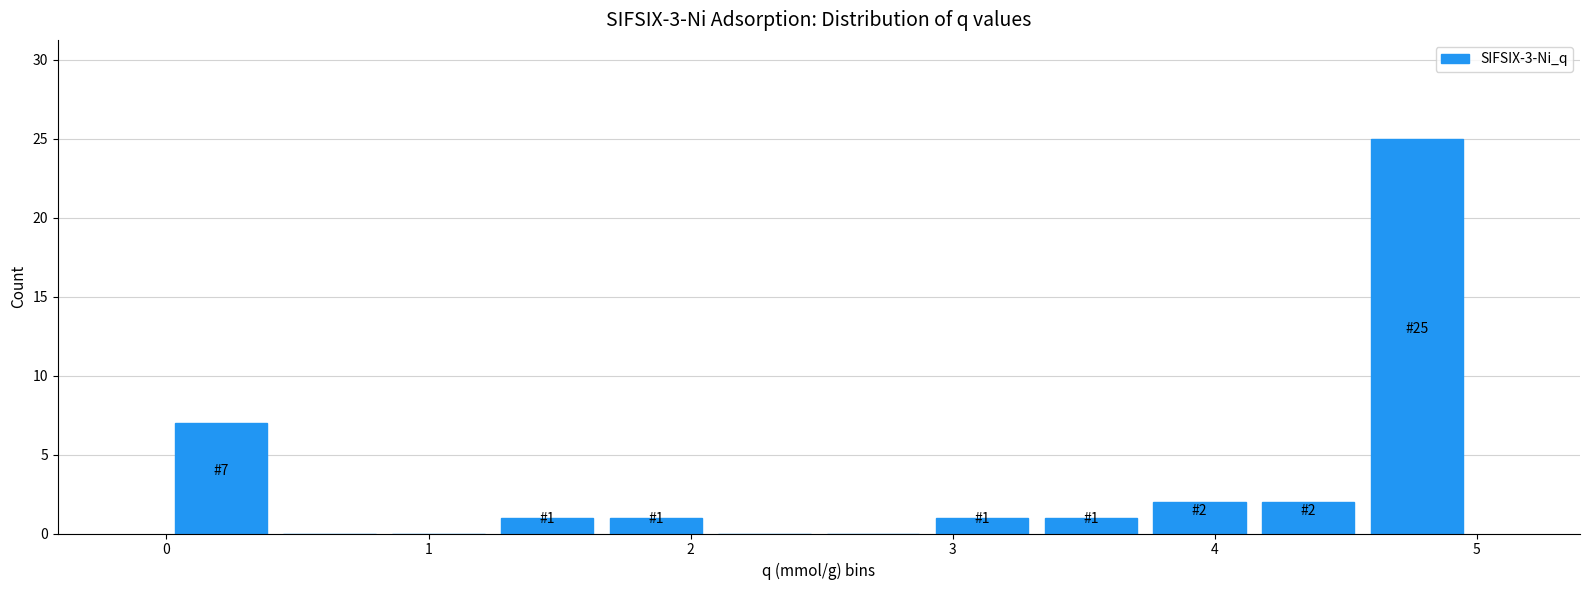

Over which range of the x-axis is the bar tallest?

4.6 to 5.0